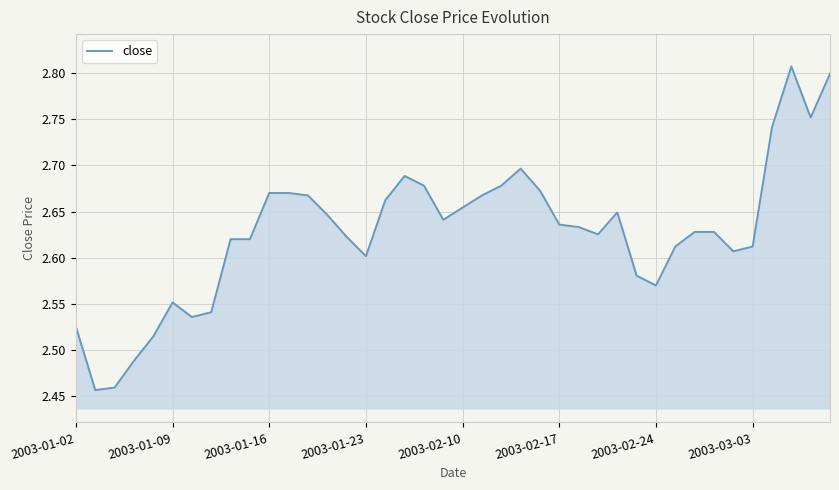

What is the difference between the maximum and minimum values?

0.4